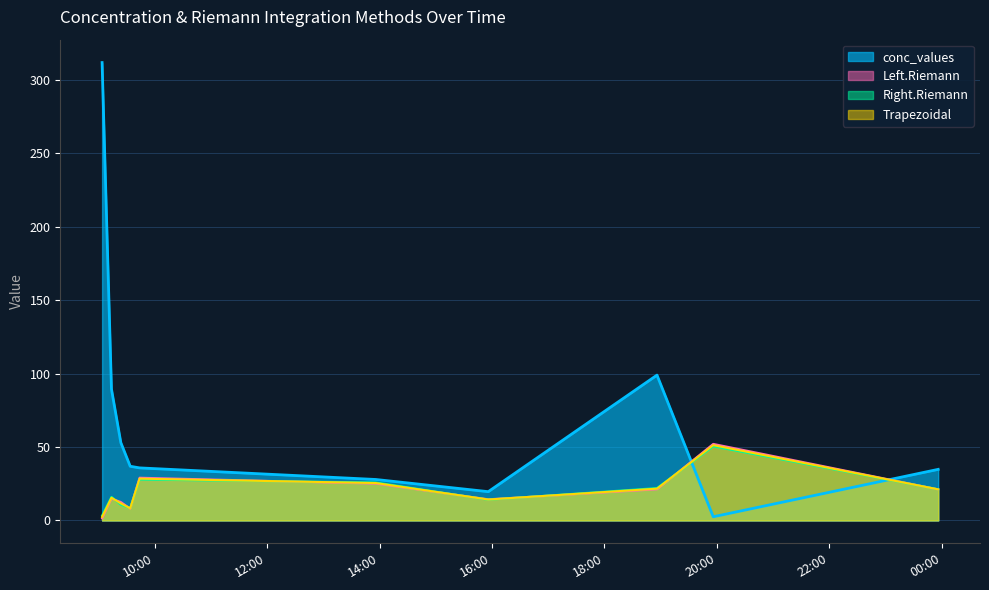

How many lines are shown in the chart?

4